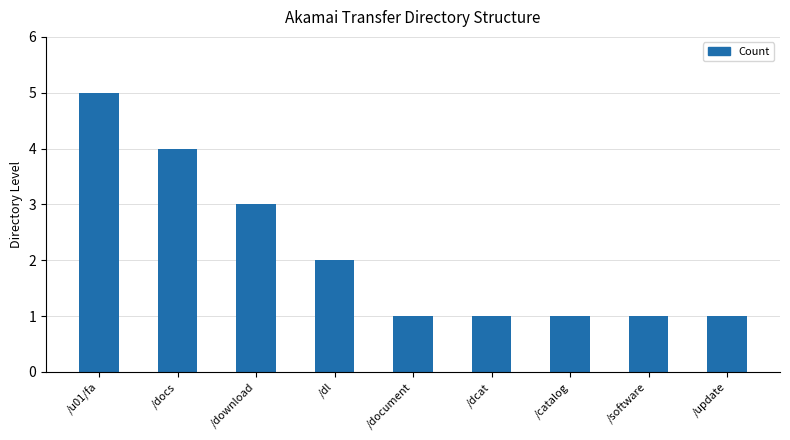

What is the smallest value displayed?

1